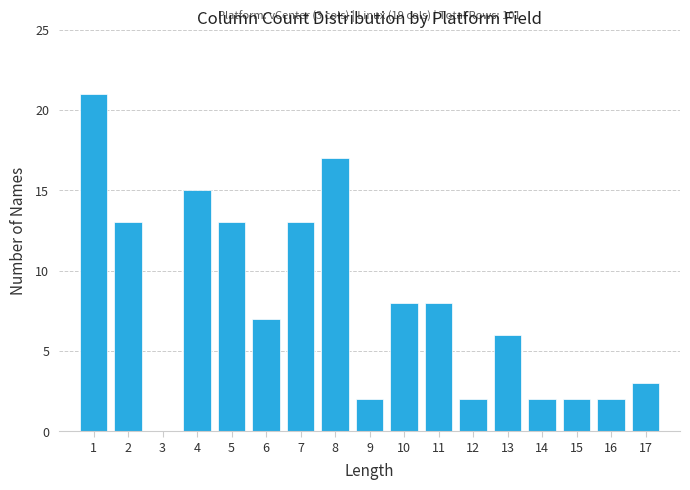

Reading left to right, what are all the values shown in this chart?

1=21	2=13	3=0	4=15	5=13	6=7	7=13	8=17	9=2	10=8	11=8	12=2	13=6	14=2	15=2	16=2	17=3